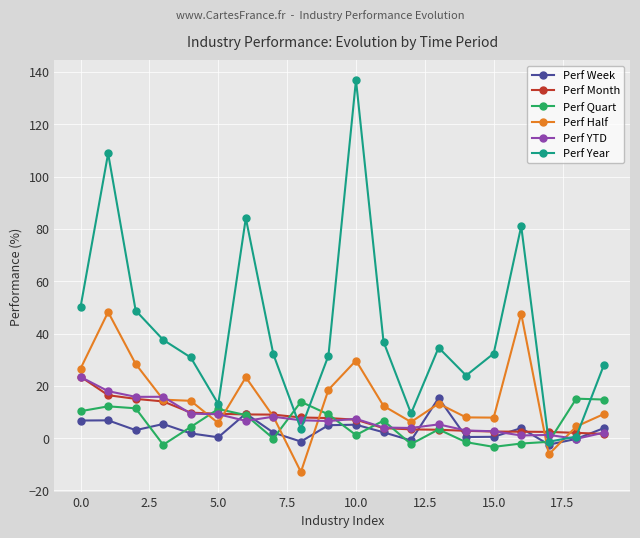

What is the greatest value displayed?

136.9